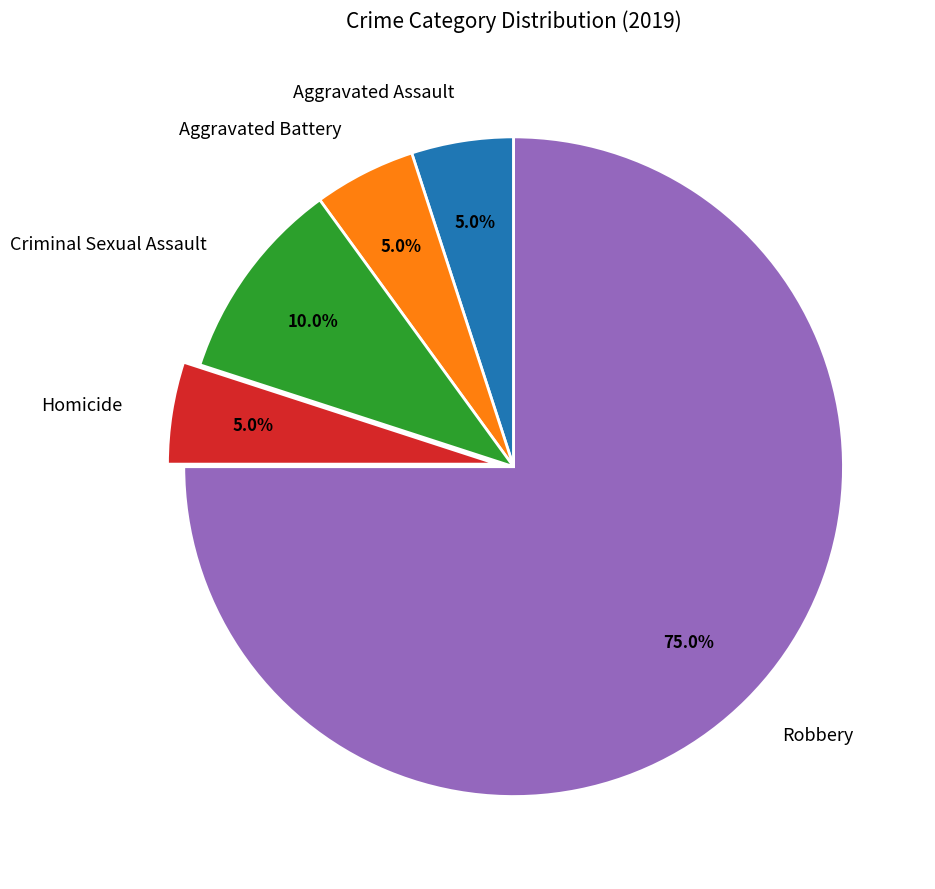

How many slices are in this pie chart?

5